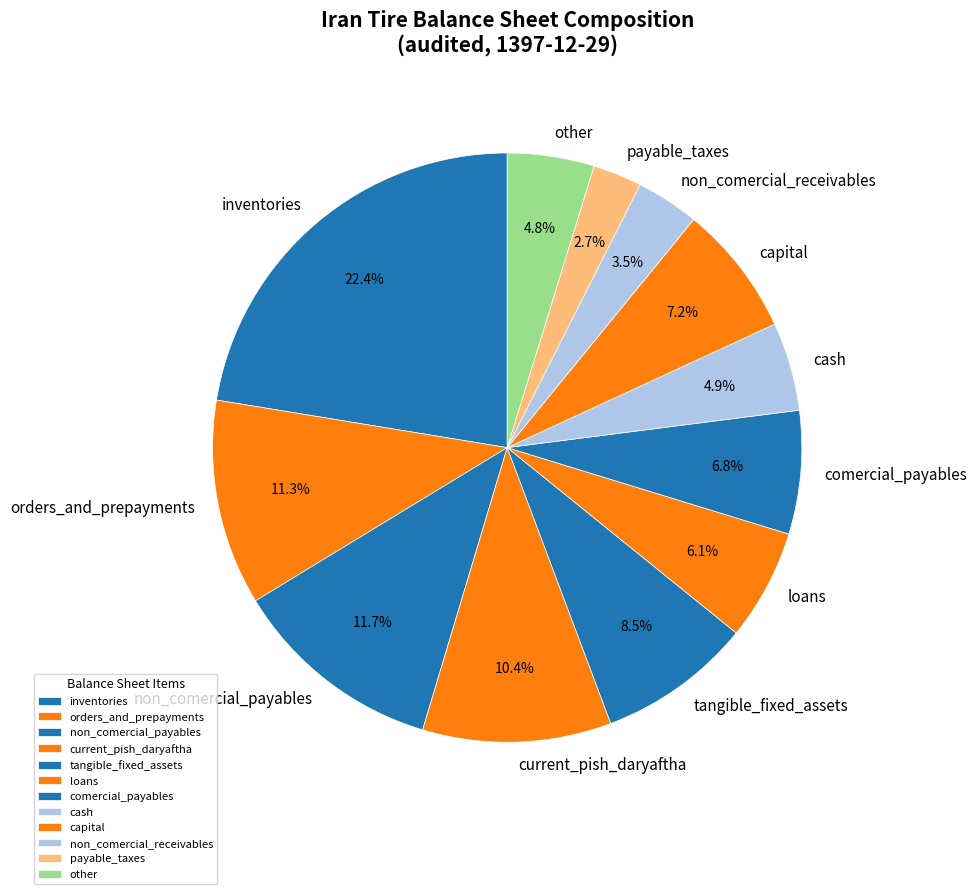

How many segments does this pie chart have?

12